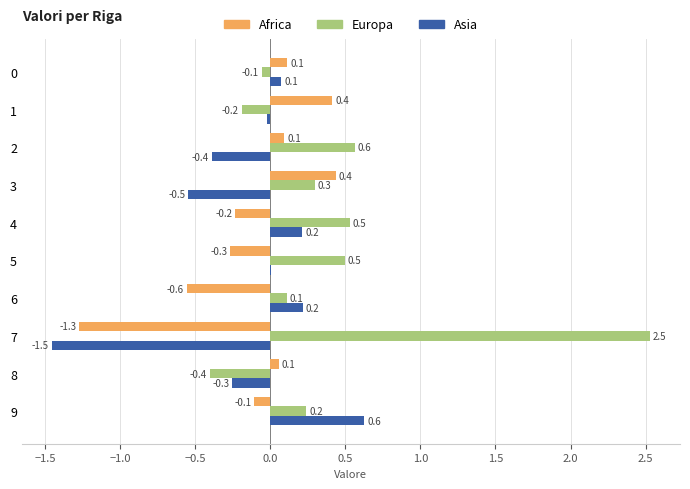

Which series has the largest range (max minus min)?

Europa